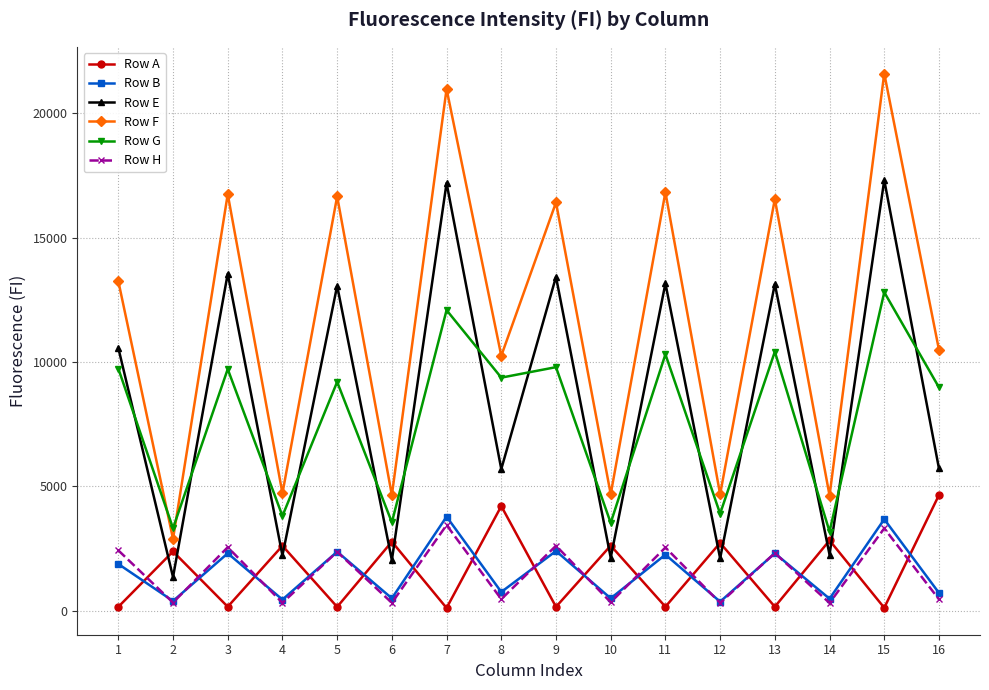

The Row B series shows 2375 at 5. True or false?

True